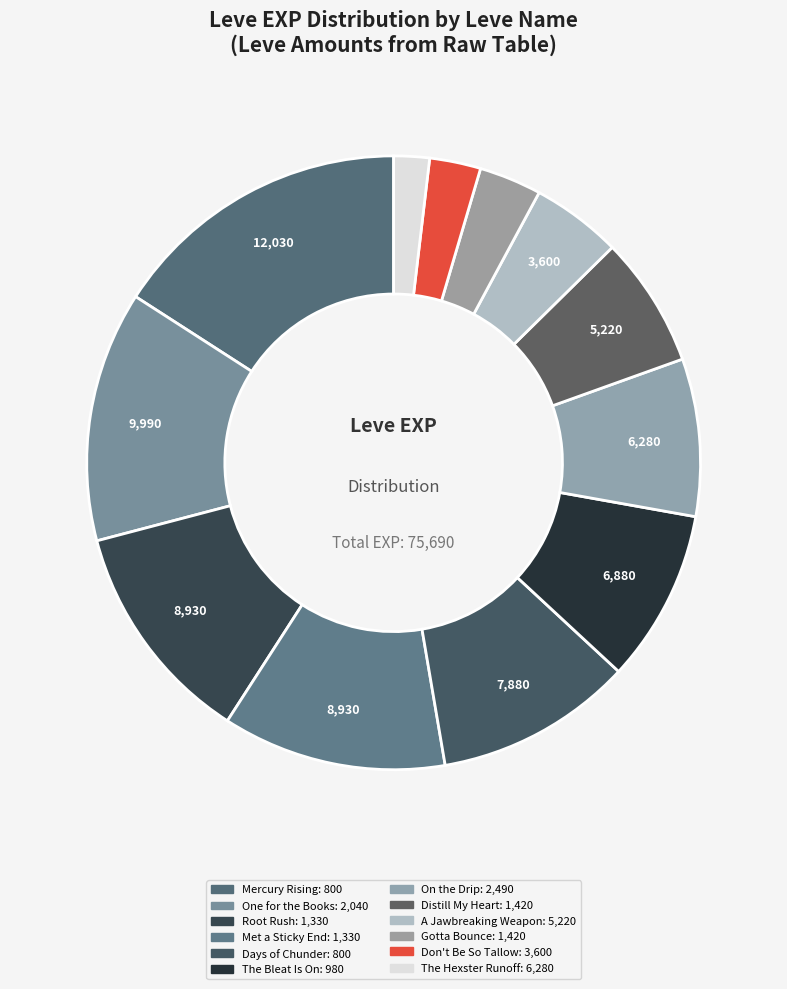

Count the number of slices in the pie.

12